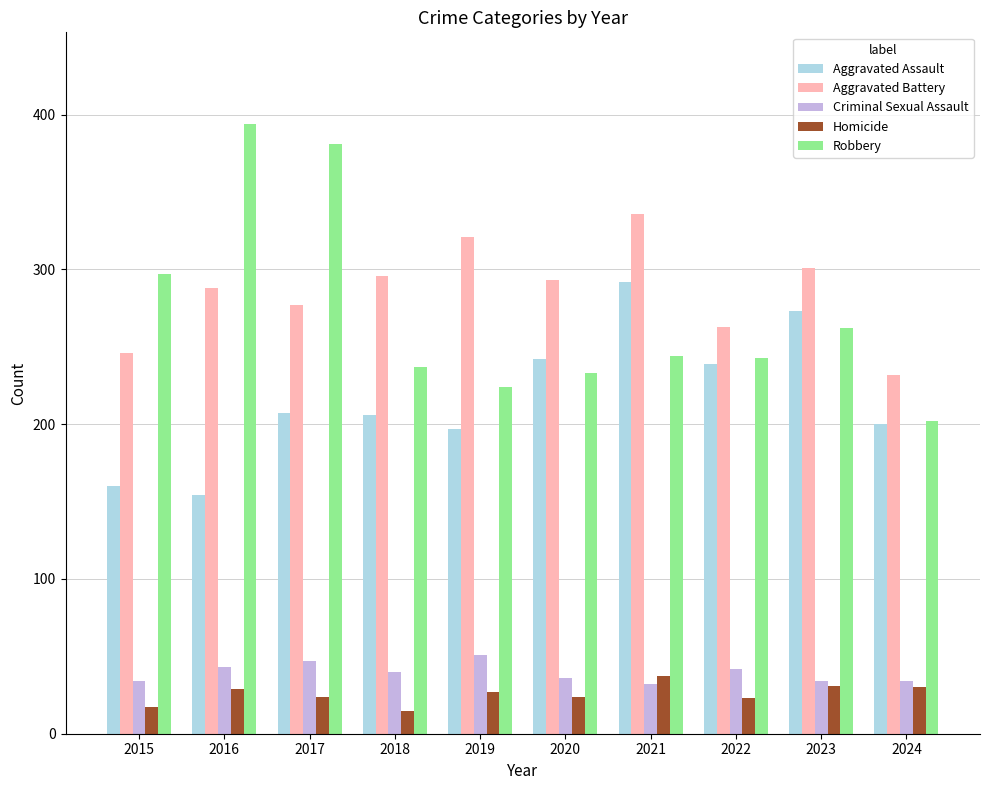

What is the highest value of the Aggravated Assault series?

292